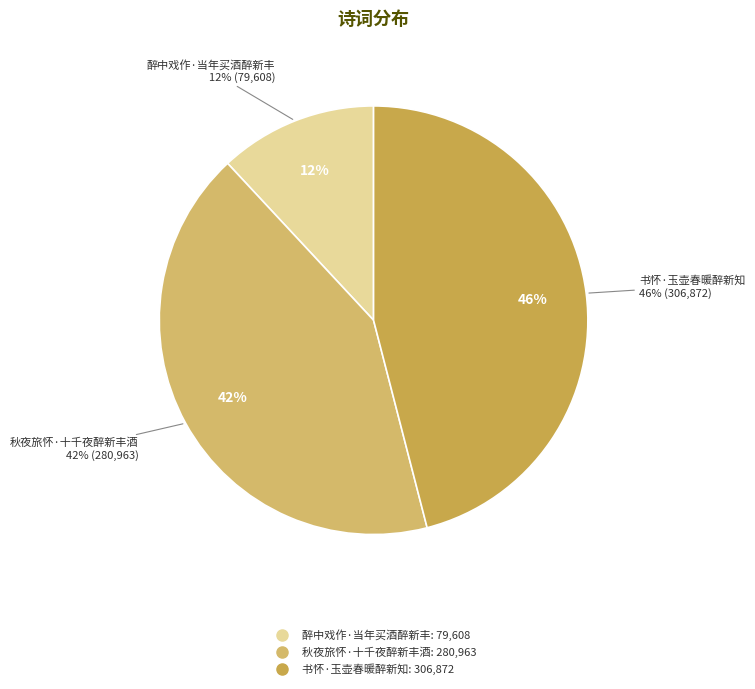

Approximately how many times larger is the value at 秋夜旅怀·十千夜醉新丰酒 compared to 书怀·玉壶春暖醉新知?

0.9